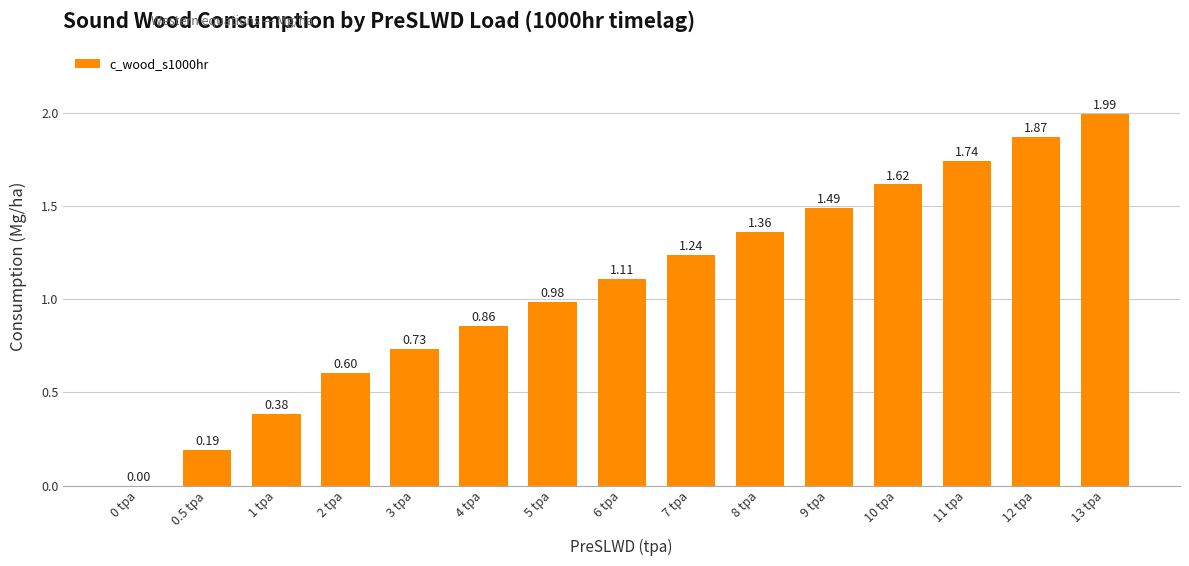

What is the sum of all values?

16.2